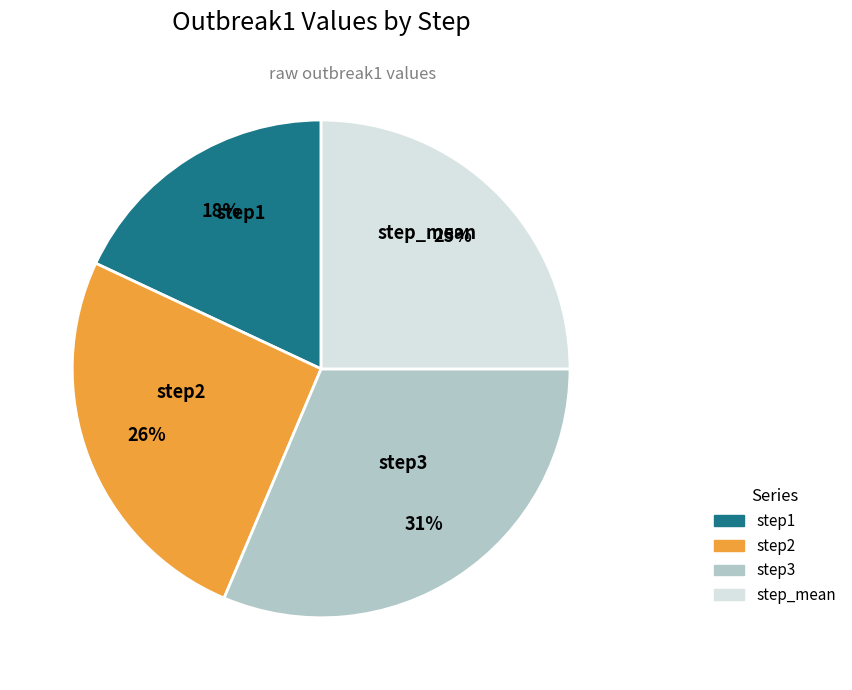

Do step3 and step1 together represent more than half of the pie?

No